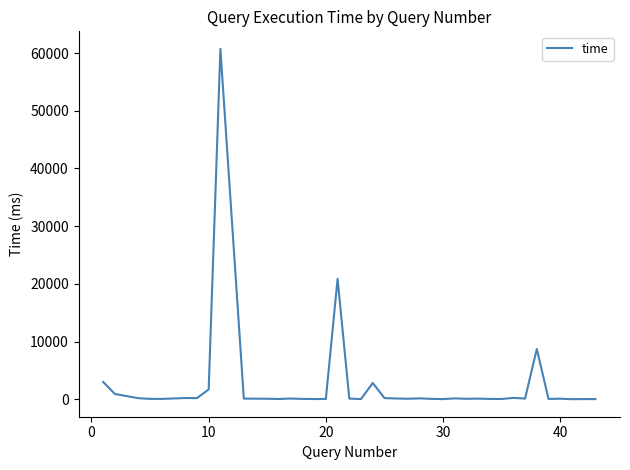

What is the difference between the maximum and minimum values?

60688